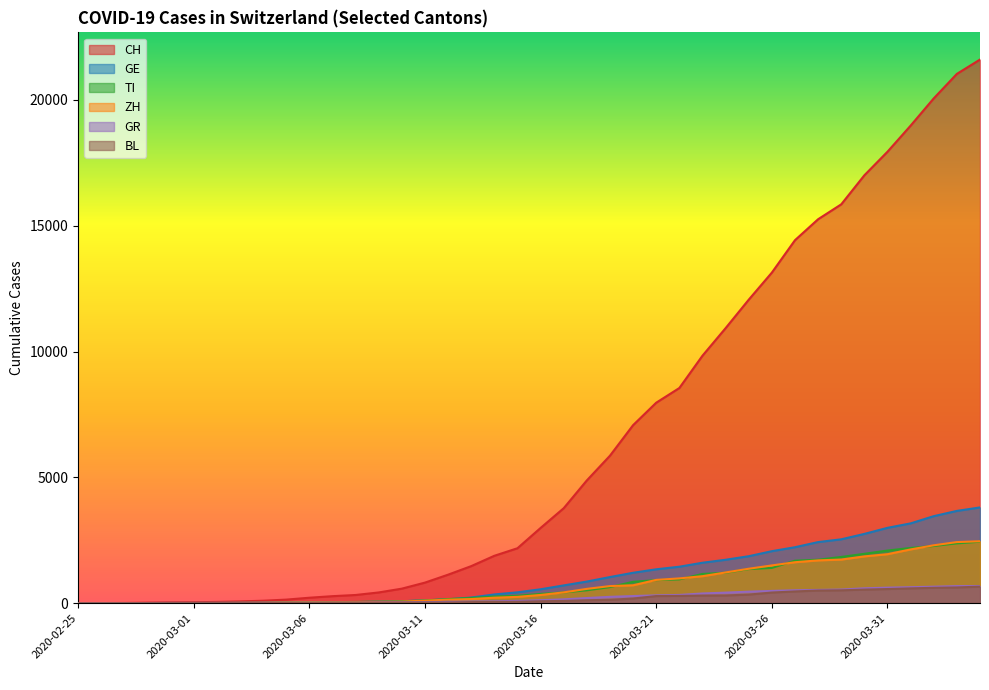

How many data points in CH are less than 2989?

20